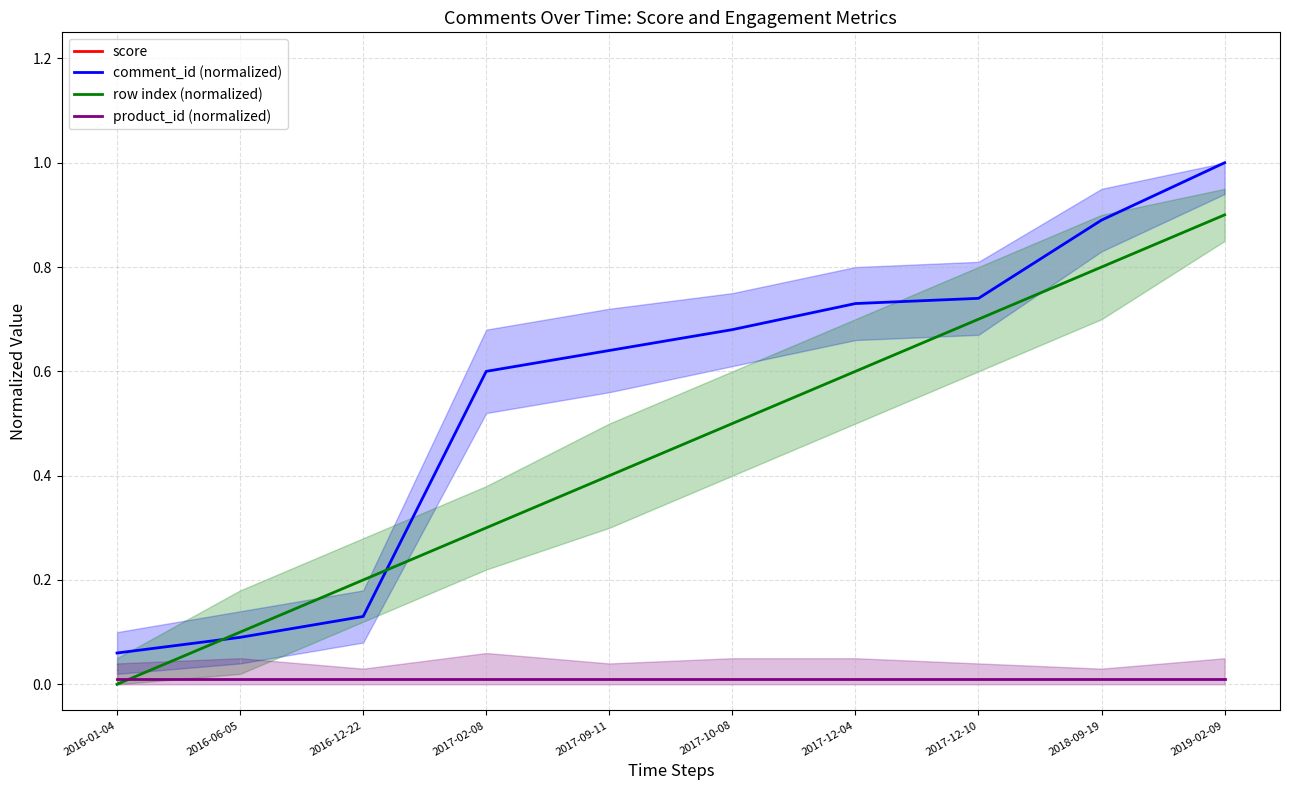

Reading right to left, what are all the values shown in this chart?

score: 2019-02-09=5.2	2018-09-19=5.1	2017-12-10=5.1	2017-12-04=5.2	2017-10-08=5.1	2017-09-11=5.1	2017-02-08=5.2	2016-12-22=5.1	2016-06-05=5.2	2016-01-04=5.2
comment_id (normalized): 2019-02-09=1.0	2018-09-19=0.9	2017-12-10=0.7	2017-12-04=0.7	2017-10-08=0.7	2017-09-11=0.6	2017-02-08=0.6	2016-12-22=0.1	2016-06-05=0.1	2016-01-04=0.1
row index (normalized): 2019-02-09=0.9	2018-09-19=0.8	2017-12-10=0.7	2017-12-04=0.6	2017-10-08=0.5	2017-09-11=0.4	2017-02-08=0.3	2016-12-22=0.2	2016-06-05=0.1	2016-01-04=0.0
product_id (normalized): 2019-02-09=0.0	2018-09-19=0.0	2017-12-10=0.0	2017-12-04=0.0	2017-10-08=0.0	2017-09-11=0.0	2017-02-08=0.0	2016-12-22=0.0	2016-06-05=0.0	2016-01-04=0.0